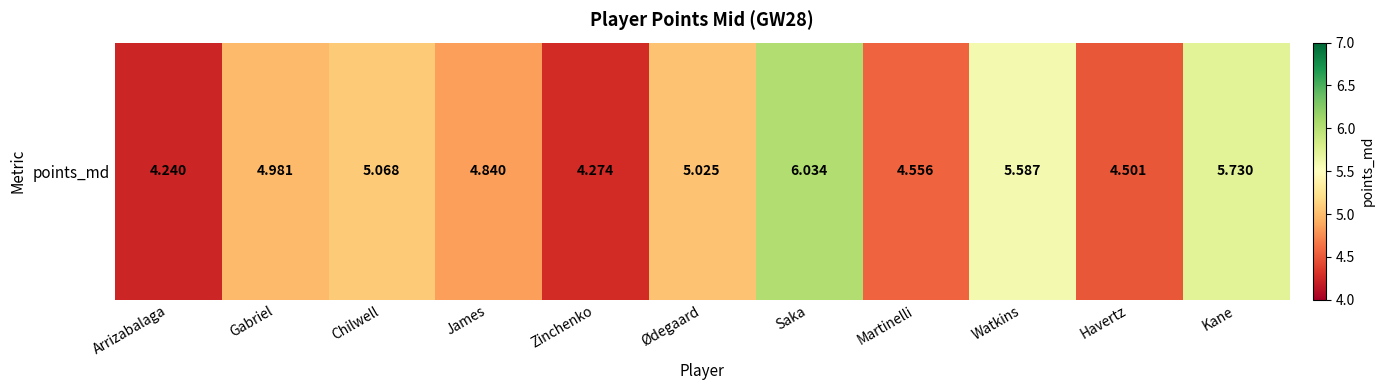

List the labels in order of value, largest first.

Saka, Kane, Watkins, Chilwell, Ødegaard, Gabriel, James, Martinelli, Havertz, Zinchenko, Arrizabalaga